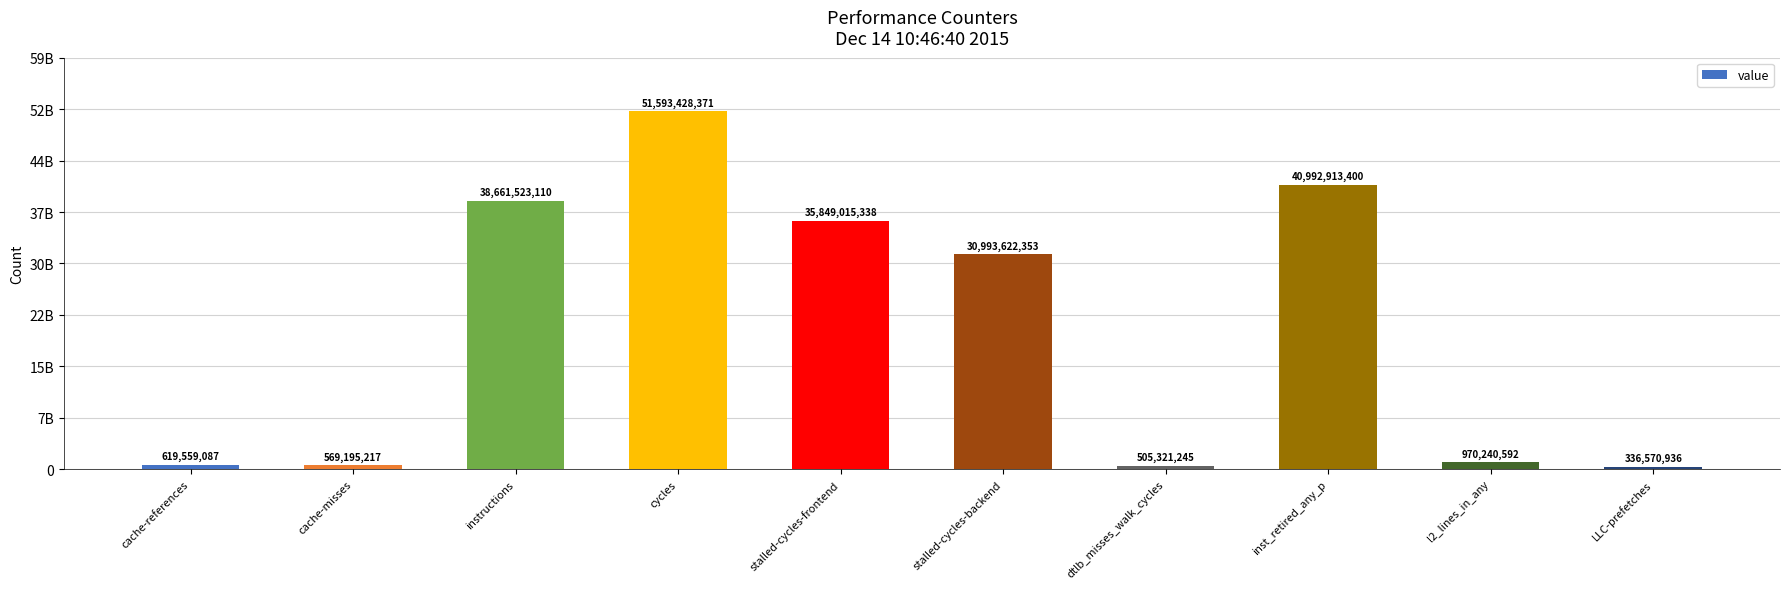

Approximately how many times larger is the value at stalled-cycles-backend compared to l2_lines_in_any?

31.9